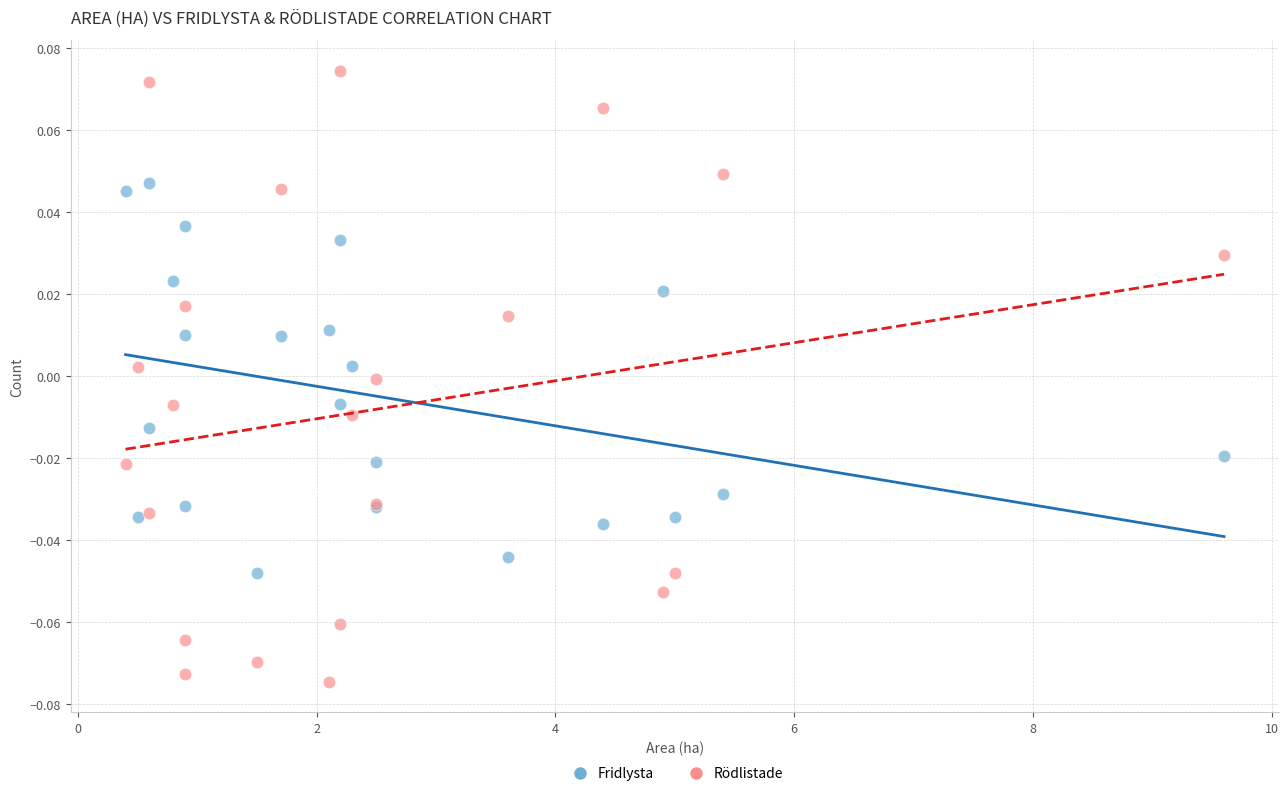

Which series contains the lowest Y value?

Rödlistade